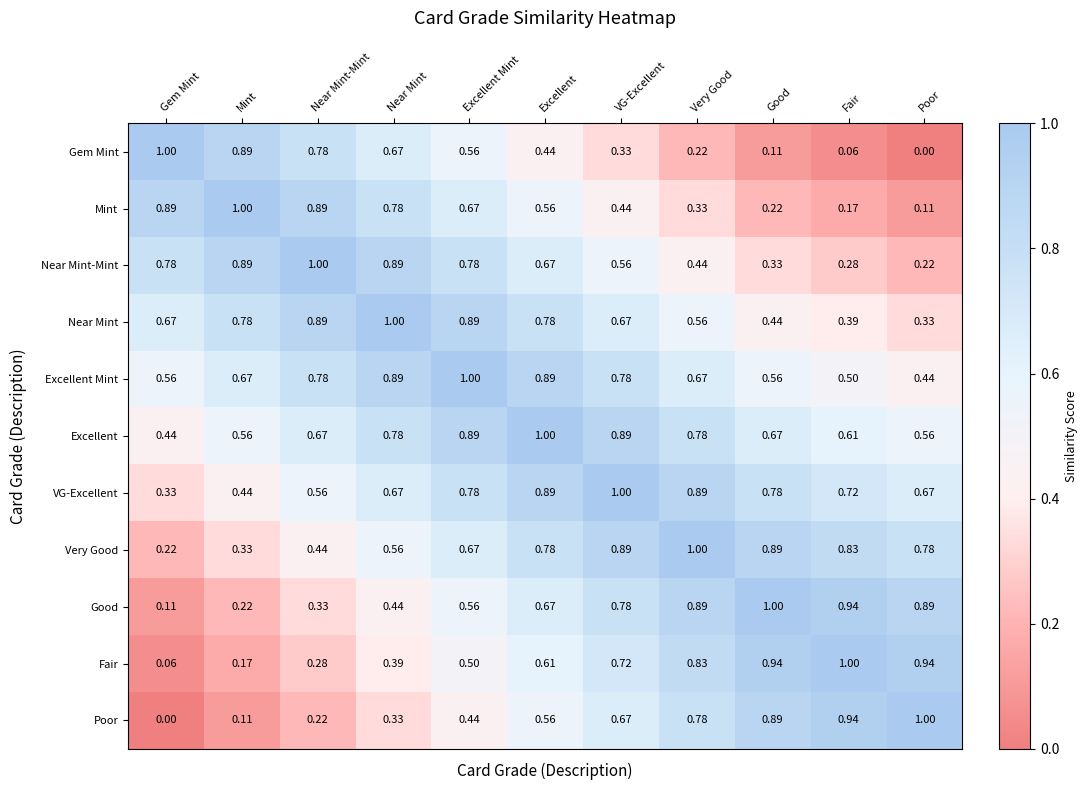

At which category is the sum across all series the highest?

Excellent